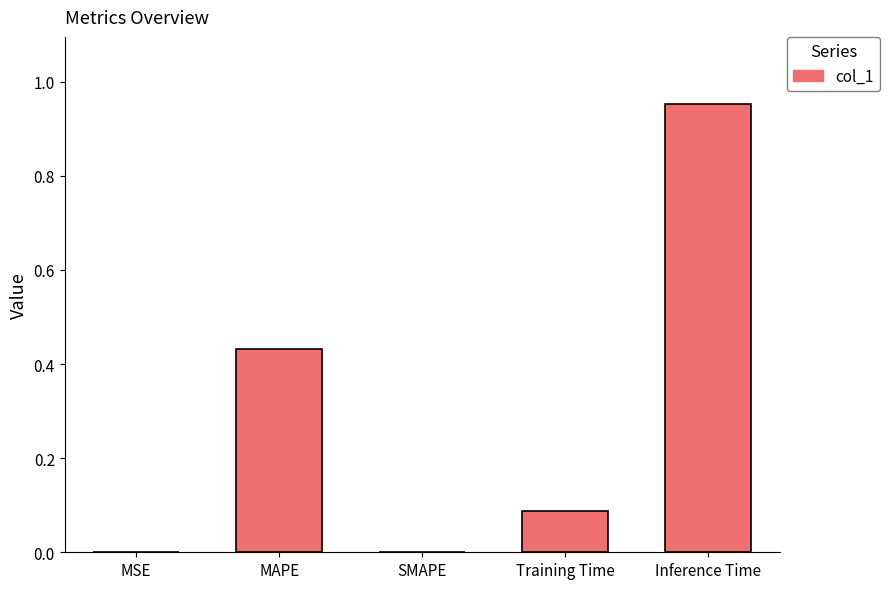

The chart shows a value of 0.2 at MAPE. True or false?

False